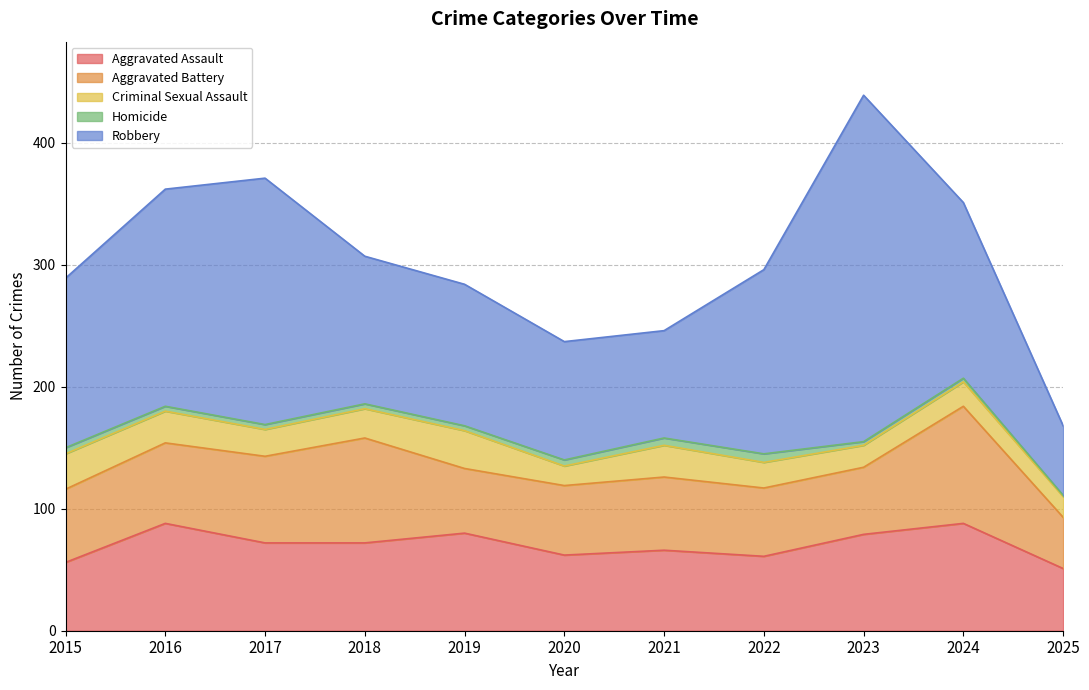

What is the greatest value displayed?

284